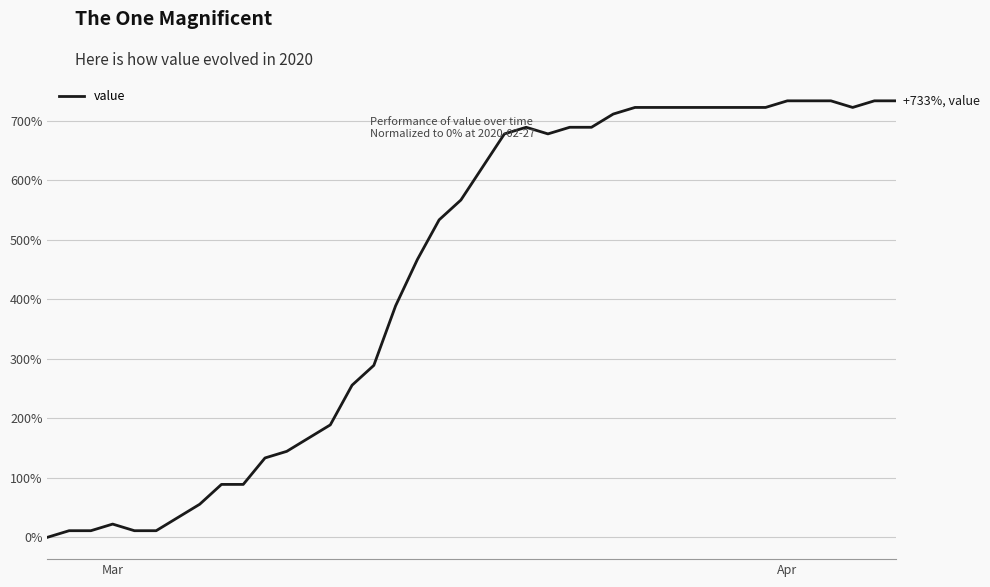

What is the maximum value shown in the chart?

733.3